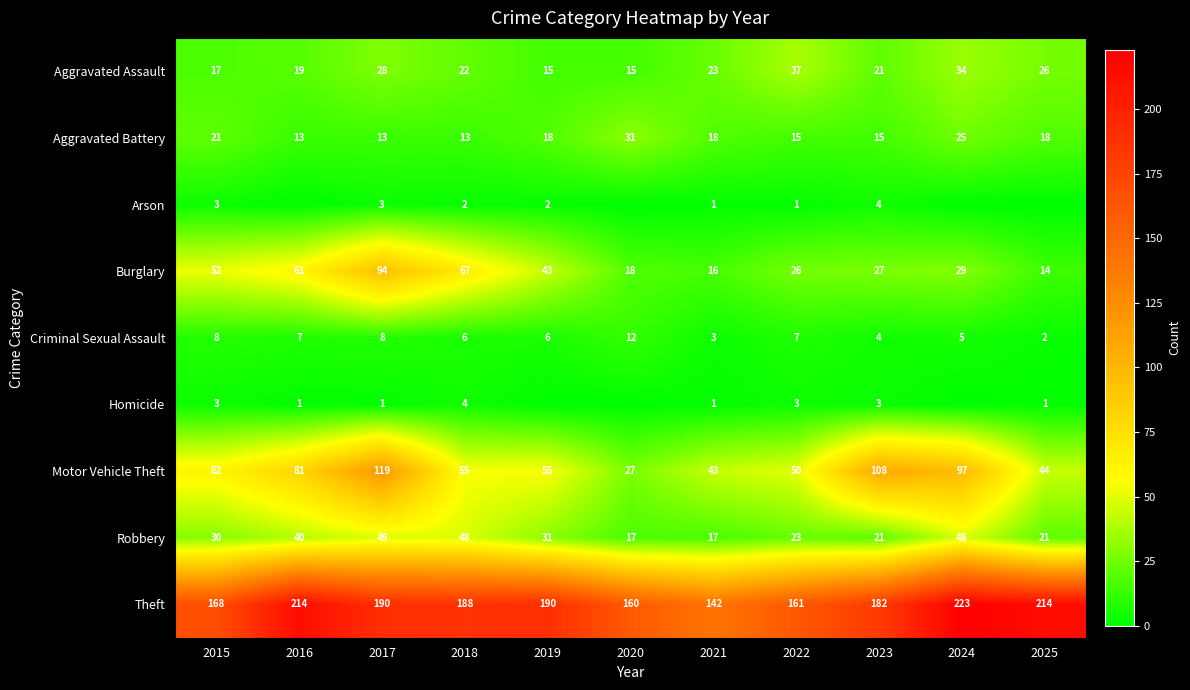

Is it true that Motor Vehicle Theft equals 55 at 2019?

True